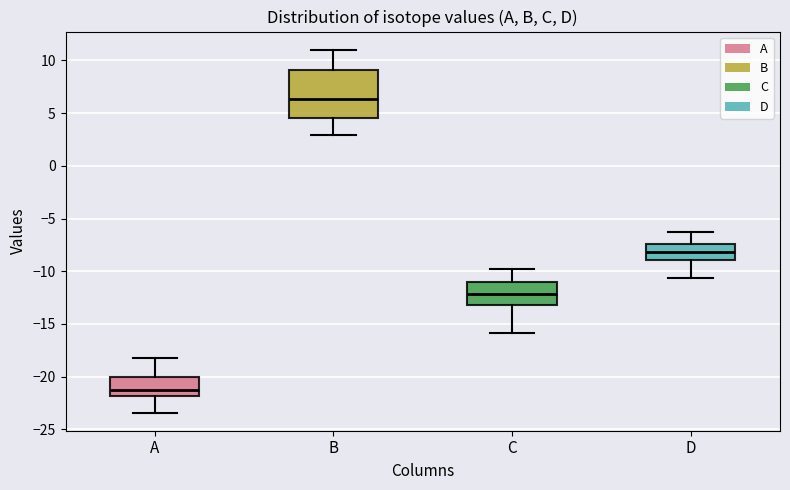

Reading left to right, transcribe this box plot: for each box, give where its median line is, the range the box spans, and where its two whiskers end, as read against the y-axis. The values are not printed on the chart, so give them approximately, as read against the axis.

A: median -21.5, box -22.0 to -20.0, whiskers -23.5 to -18.0
B: median 6.5, box 4.5 to 9.0, whiskers 3.0 to 11.0
C: median -12.0, box -13.0 to -11.0, whiskers -16.0 to -10.0
D: median -8.0, box -9.0 to -7.5, whiskers -10.5 to -6.5